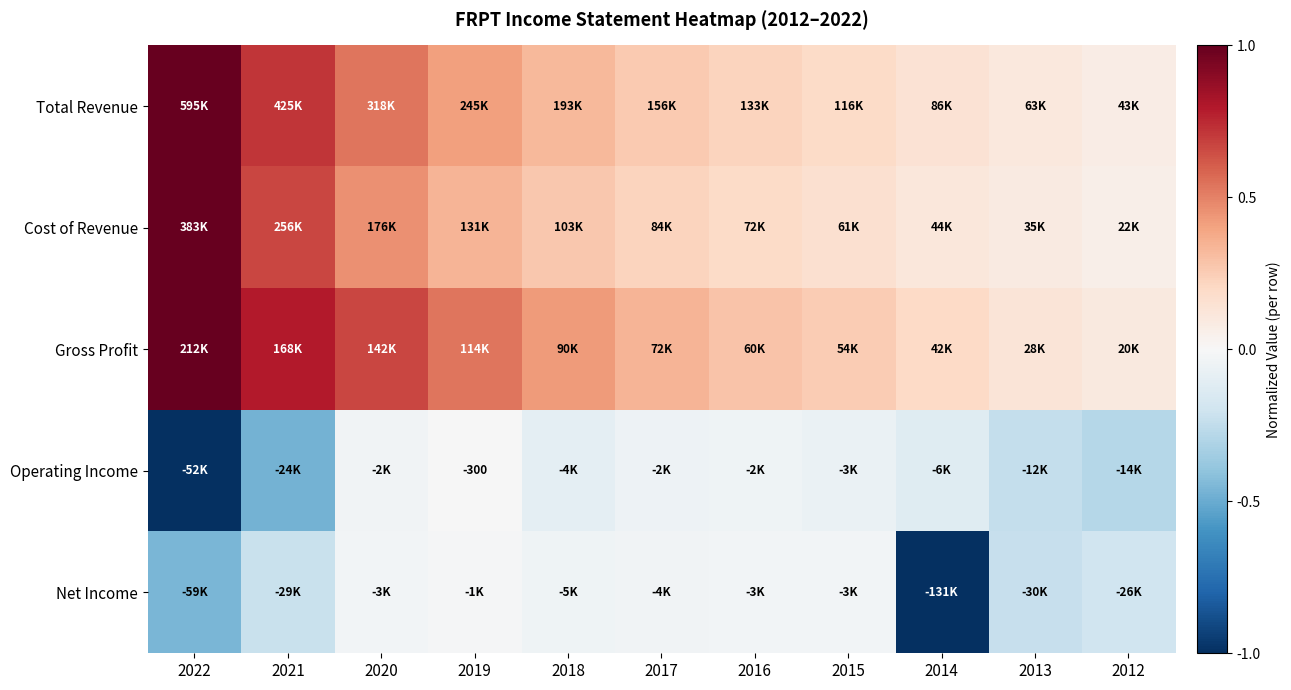

Where is Operating Income nearest to the value 0?

2019